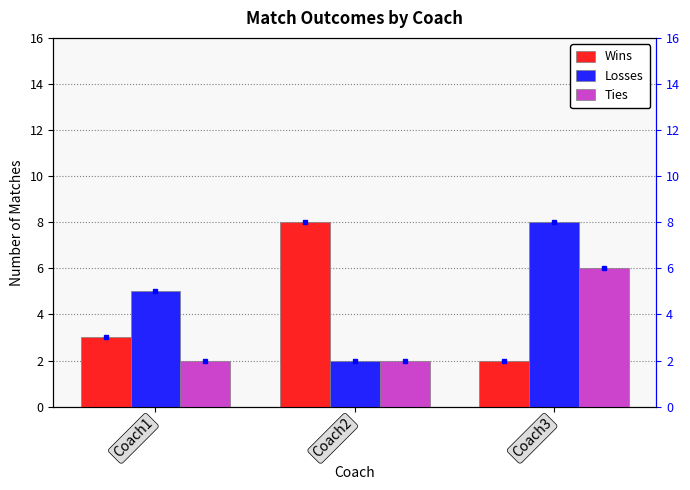

Reading left to right, transcribe all the data shown in this chart.

Wins: Coach1=3	Coach2=8	Coach3=2
Losses: Coach1=5	Coach2=2	Coach3=8
Ties: Coach1=2	Coach2=2	Coach3=6